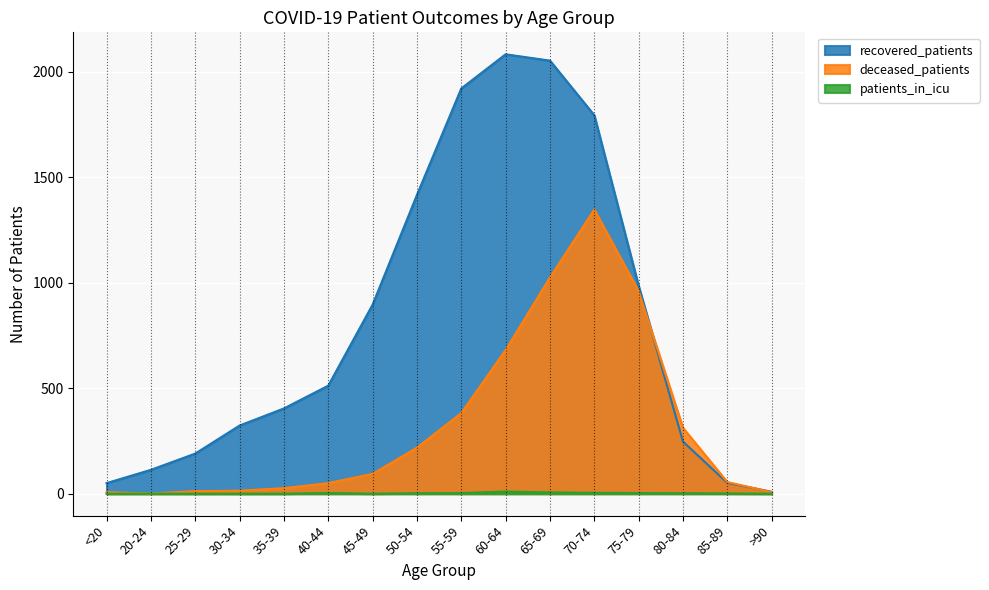

Reading right to left, list all the values displayed in this chart.

recovered_patients: 9	51	247	985	1794	2053	2083	1921	1416	896	512	404	323	190	113	50
deceased_patients: 7	55	312	960	1347	1025	681	382	218	94	50	26	14	12	1	7
patients_in_icu: 0	1	2	3	4	6	10	3	2	0	3	0	0	0	0	0